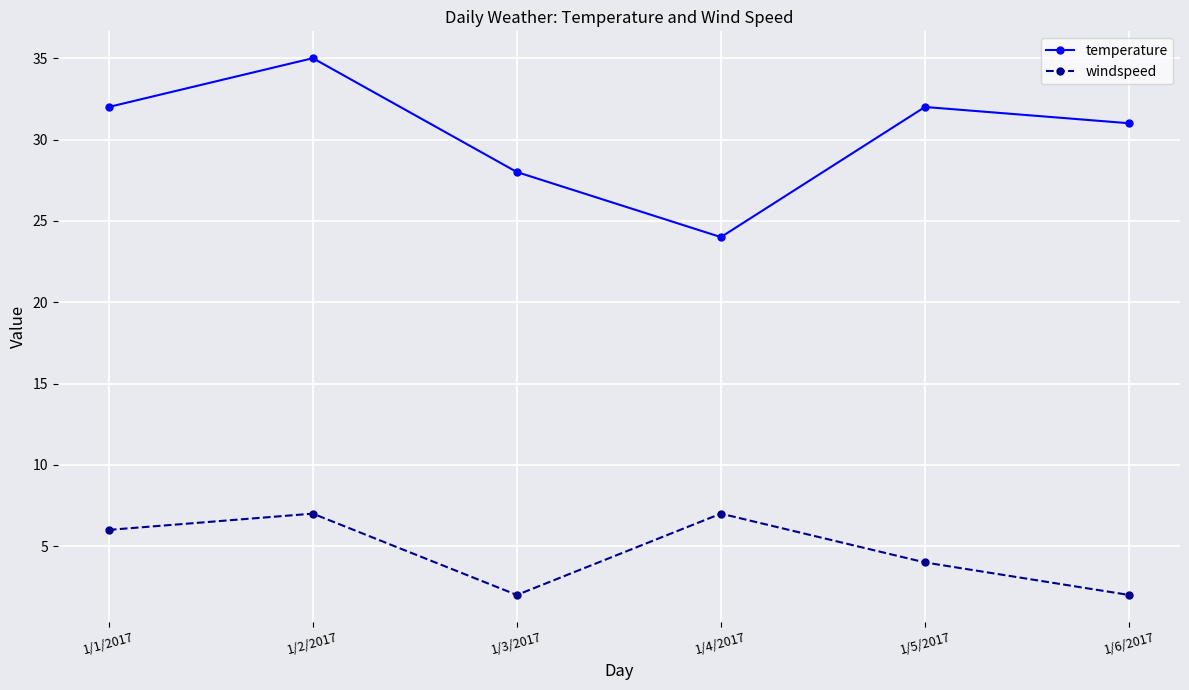

Which series has the largest range (max minus min)?

temperature